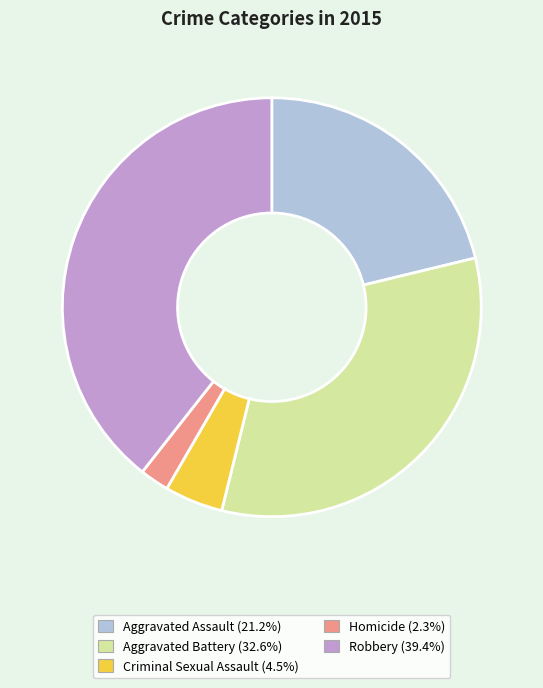

Which slice is the largest?

Robbery